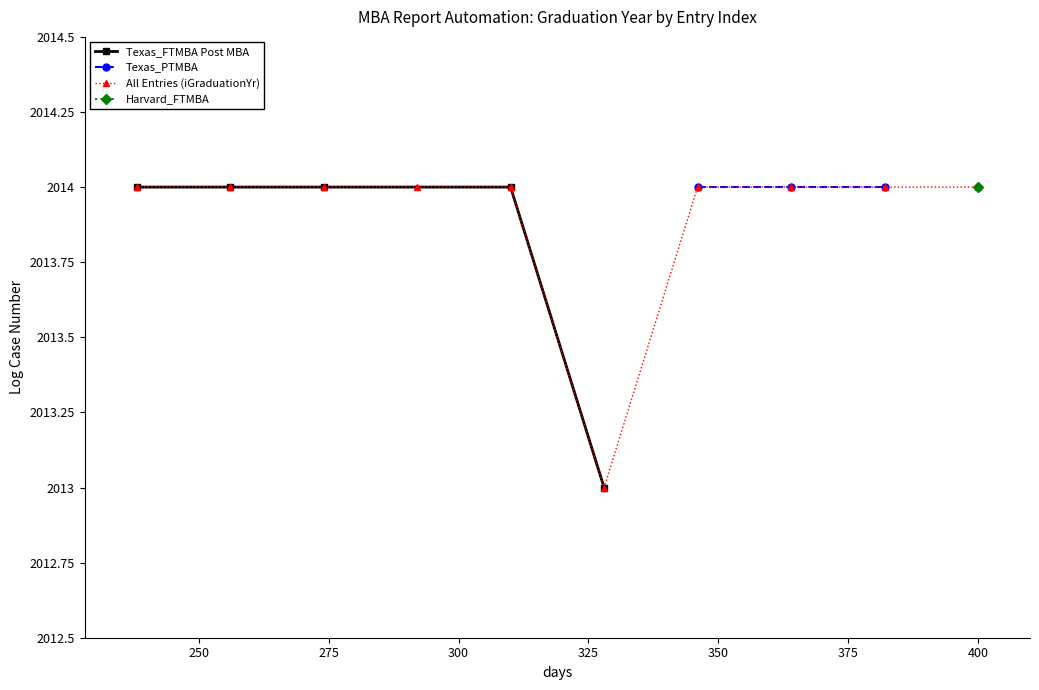

What is the maximum value shown in the chart?

2014